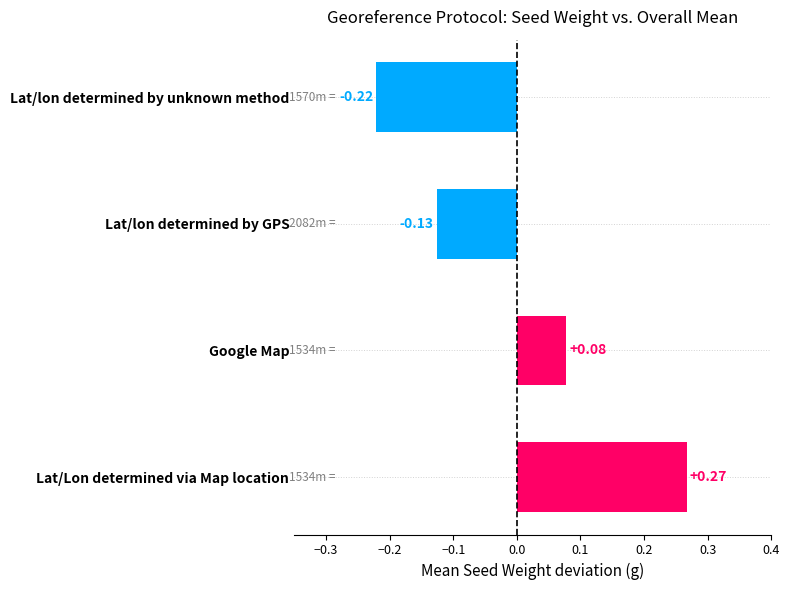

Where is the data nearest to the value 0?

Google Map